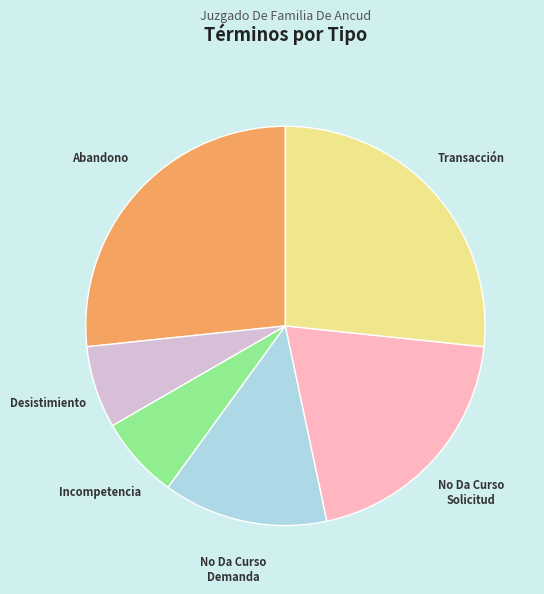

How many segments does this pie chart have?

6